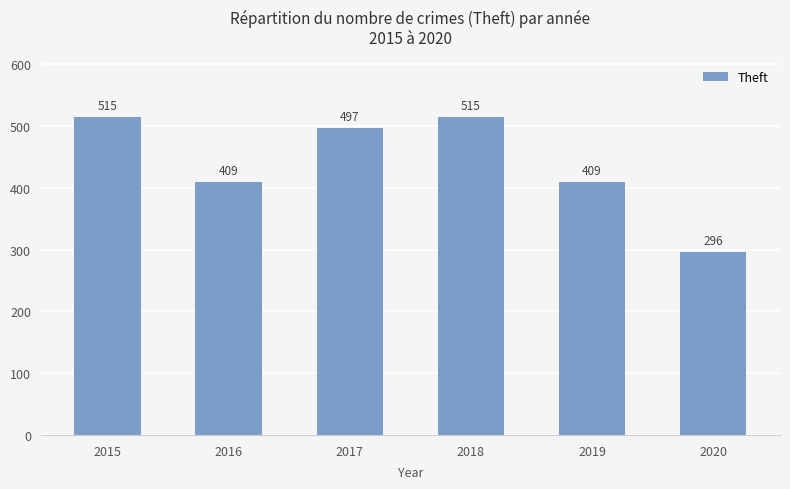

What is the approximate value at 2016, to the nearest 10?

410